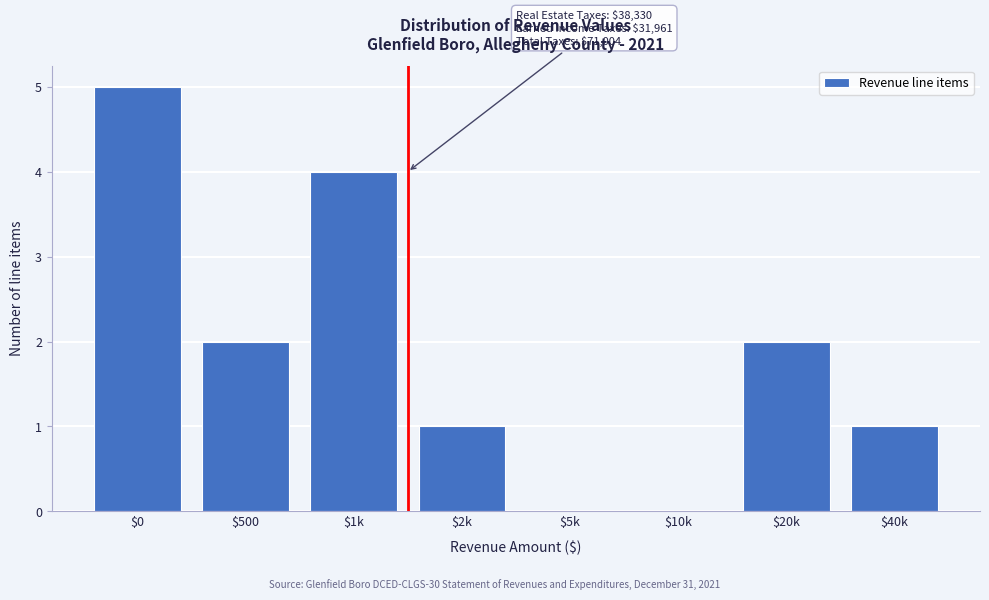

Which category has the highest value across all series?

$0